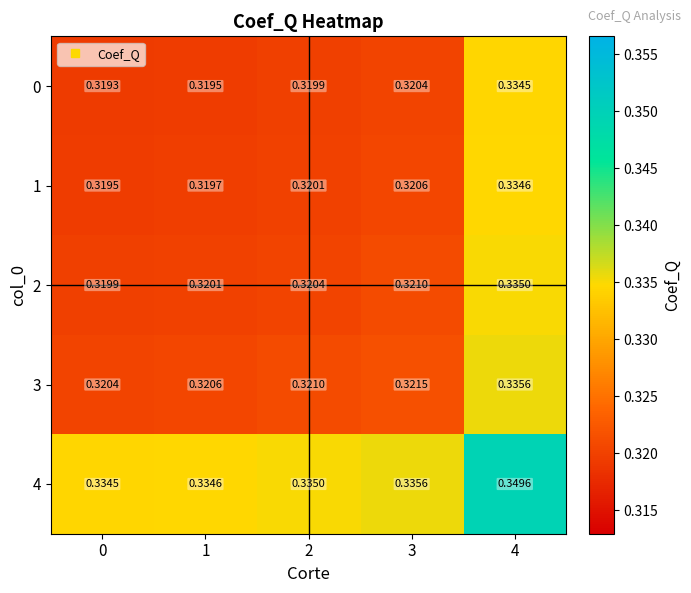

Is the value of 3 at 1 greater than the value of 1 at 2?

Yes